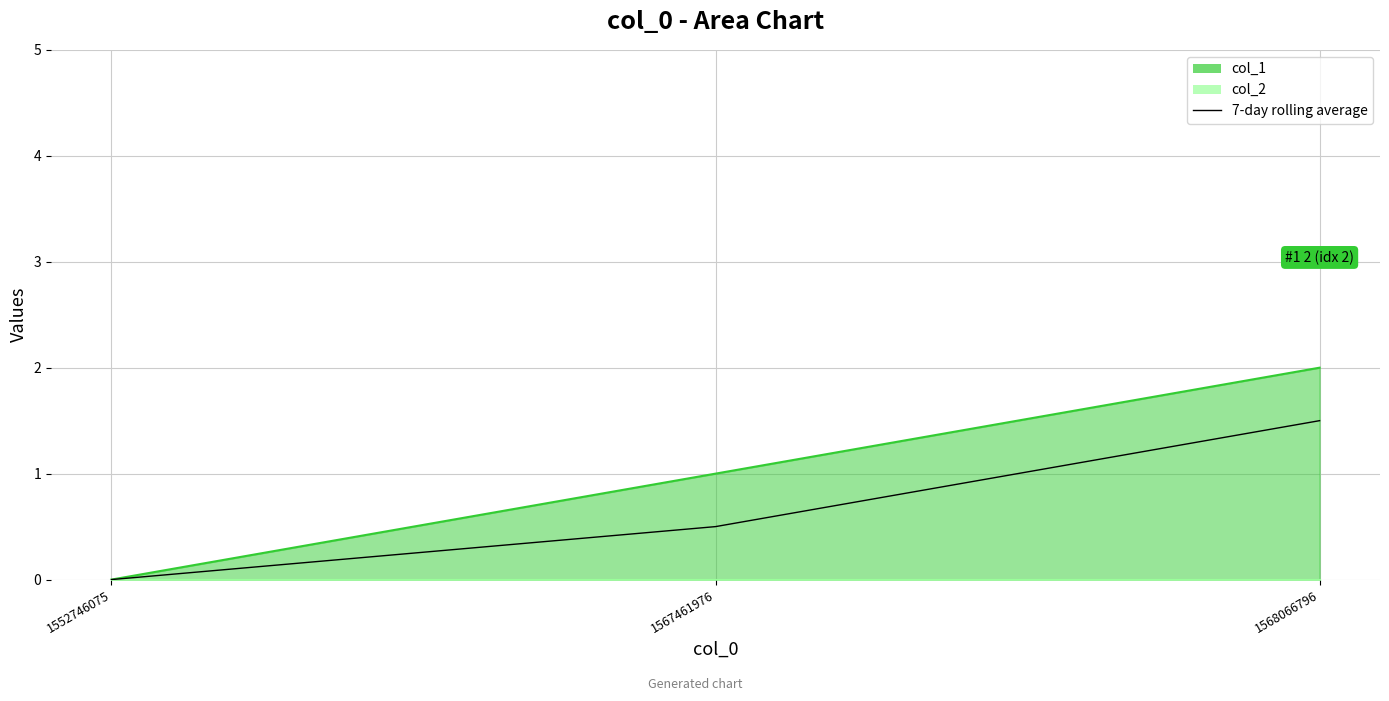

What is the change in value from 1567461976 to 1568066796?

+1.0